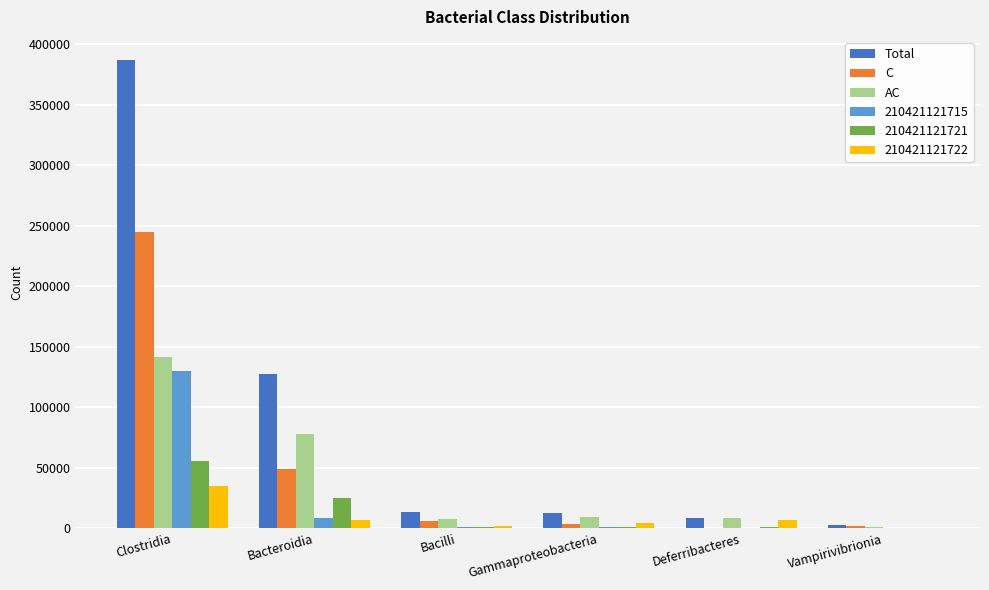

How many distinct data groups are displayed?

6